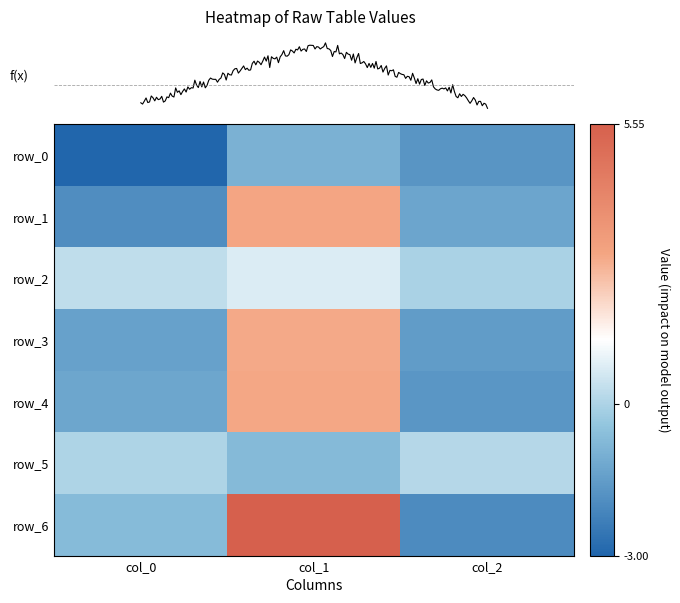

Rank the series at col_2 from lowest to highest value.

row_6, row_0, row_4, row_3, row_1, row_2, row_5